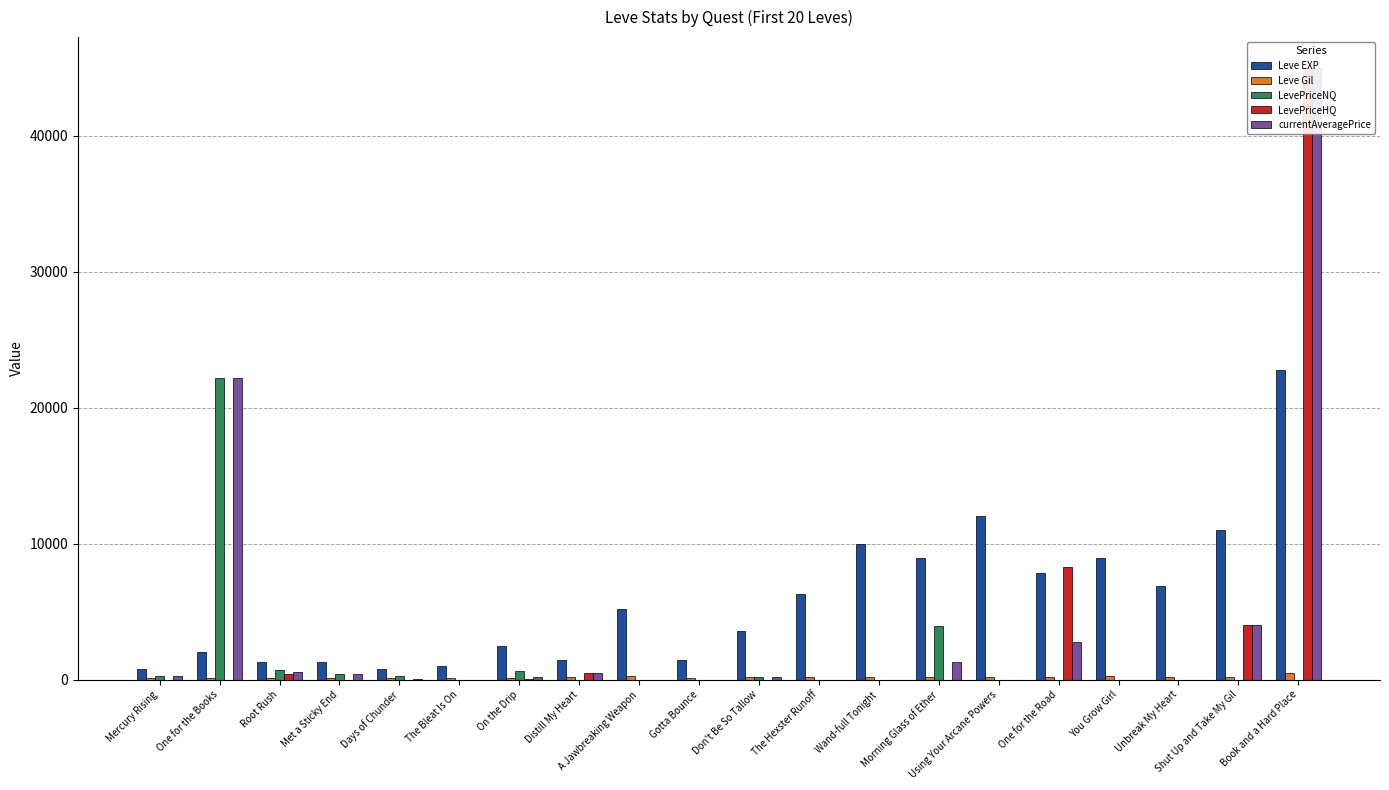

The Leve EXP series shows 2151 at Unbreak My Heart. True or false?

False